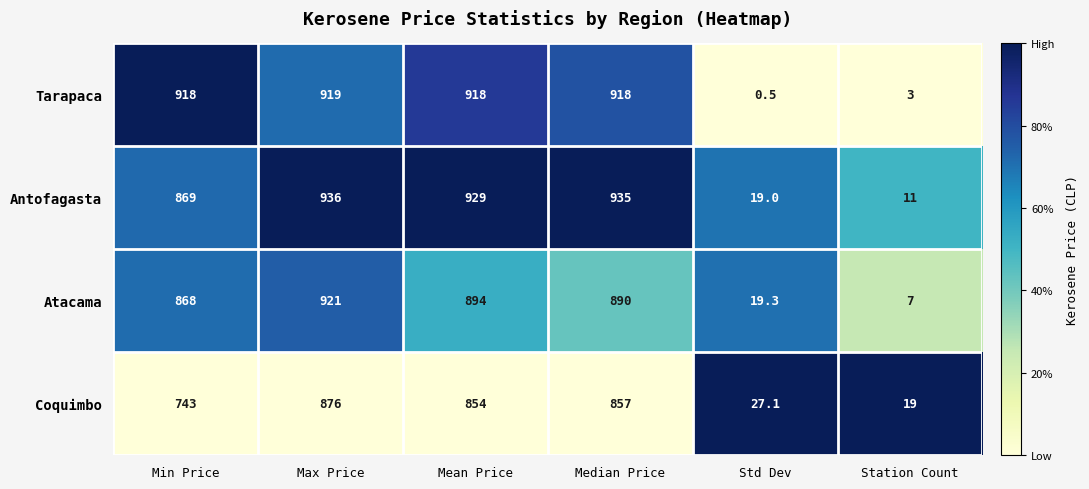

What is the spread (max minus min) of values at Max Price?

60.0